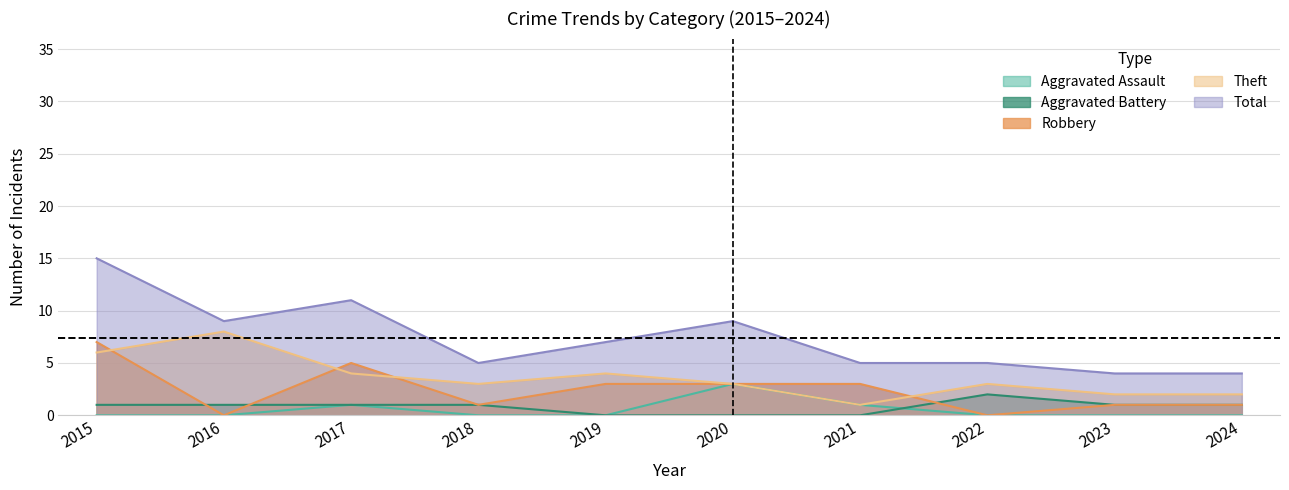

How many distinct data groups are displayed?

5